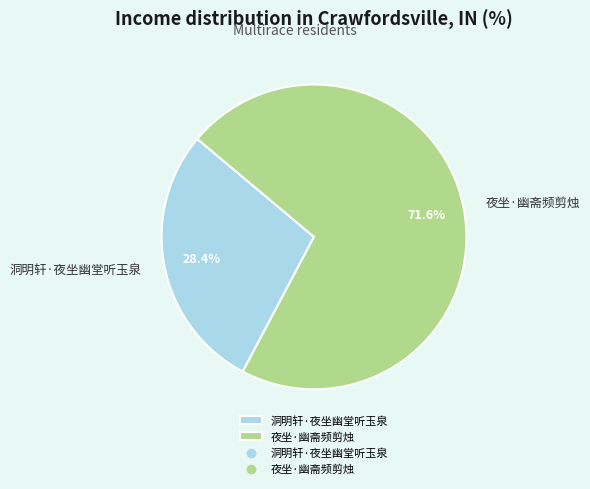

How many segments does this pie chart have?

2